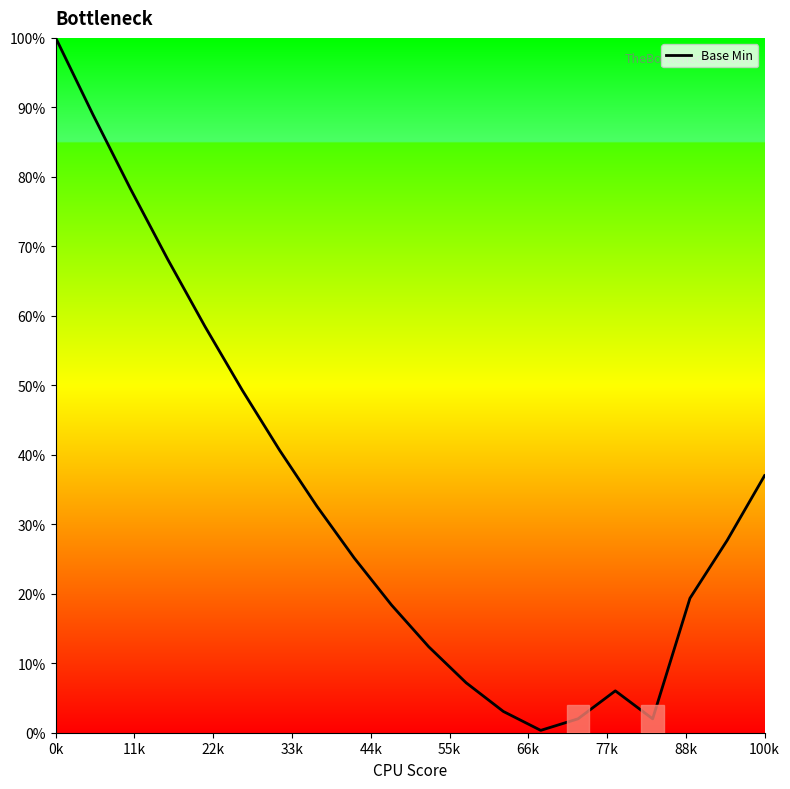

How many interior local valleys (lower than both neighbors) does the data have?

2